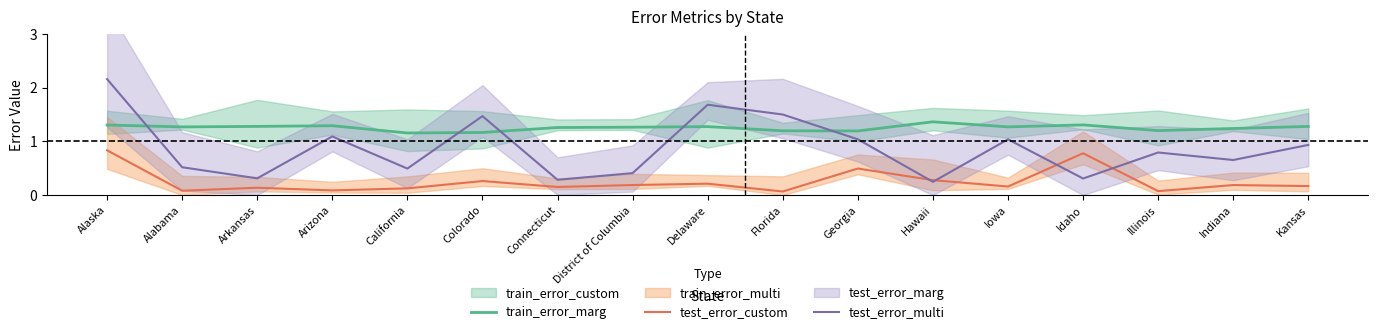

Between Alabama and Delaware, which is larger?

Delaware